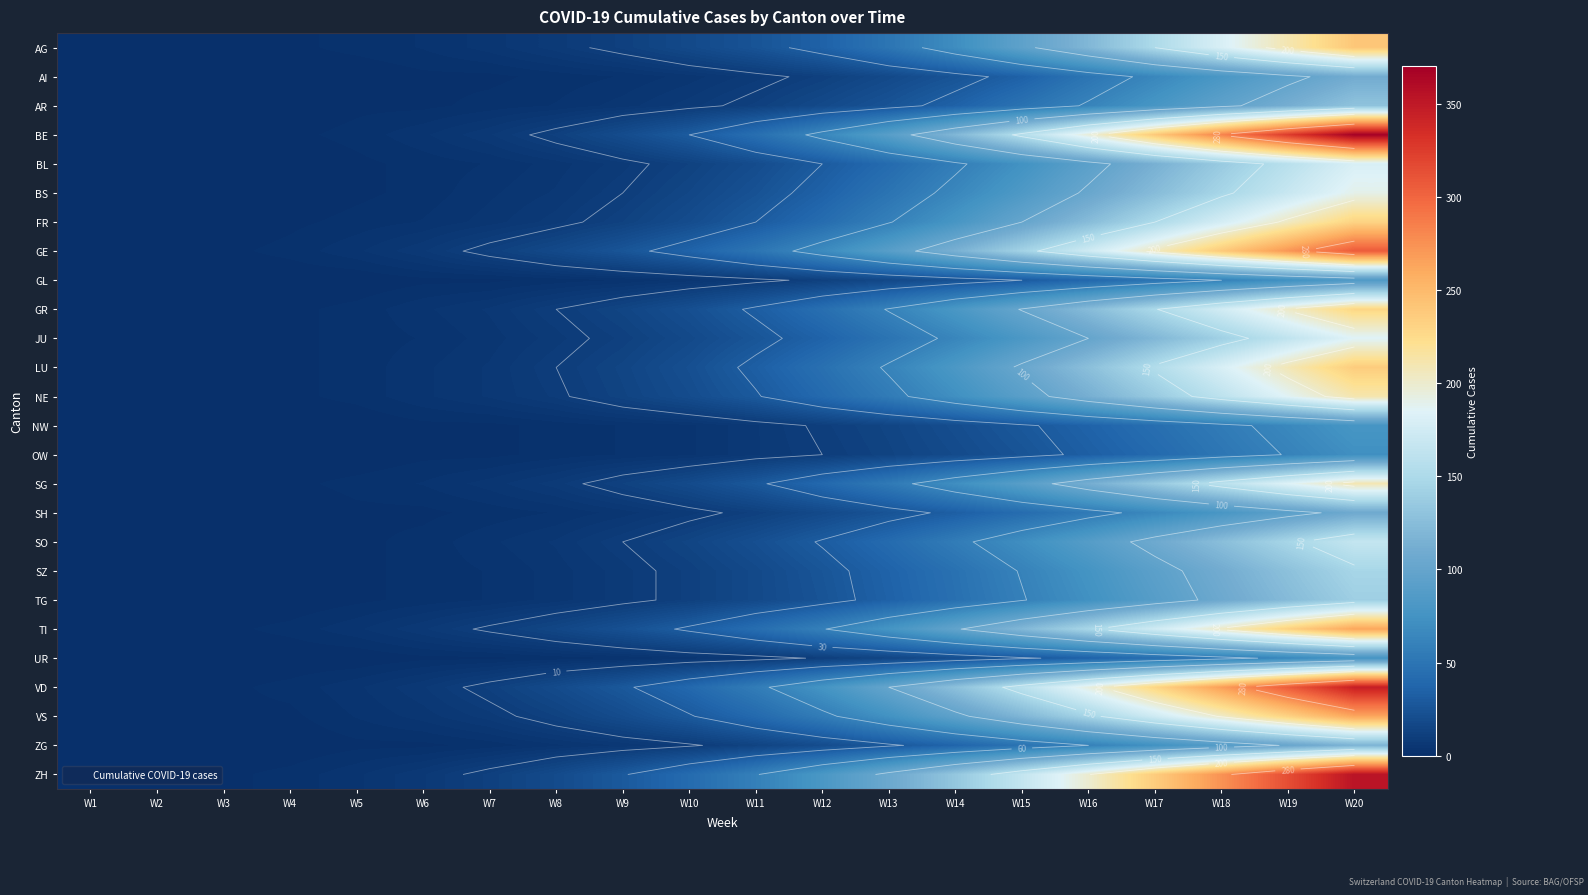

Rank the series by their maximum value, from lowest to highest.

OW, UR, NW, GL, SH, AI, ZG, AR, TG, SZ, SO, BL, JU, BS, SG, NE, GR, FR, LU, AG, TI, VS, GE, VD, ZH, BE